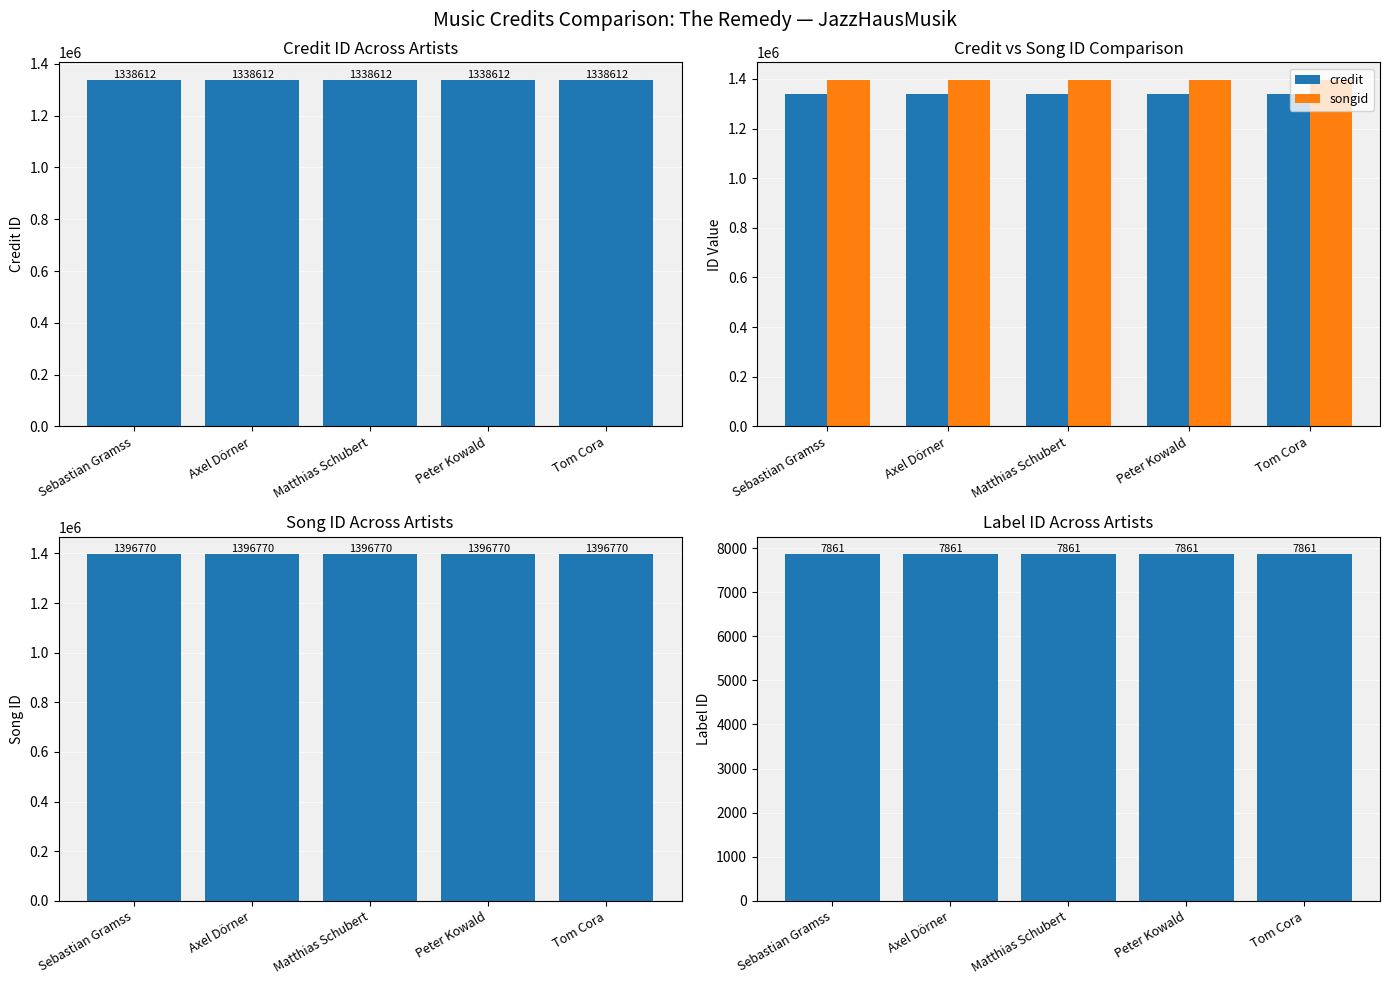

Is it true that labelid equals 7861 at Matthias Schubert?

True